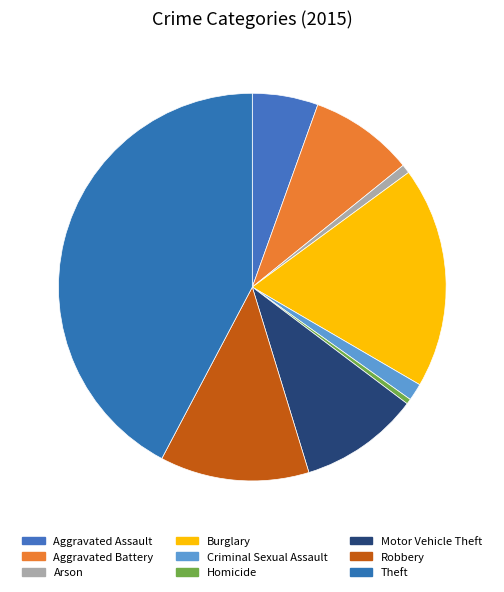

To the nearest percent, what is the combined percentage of Arson and Homicide?

1%